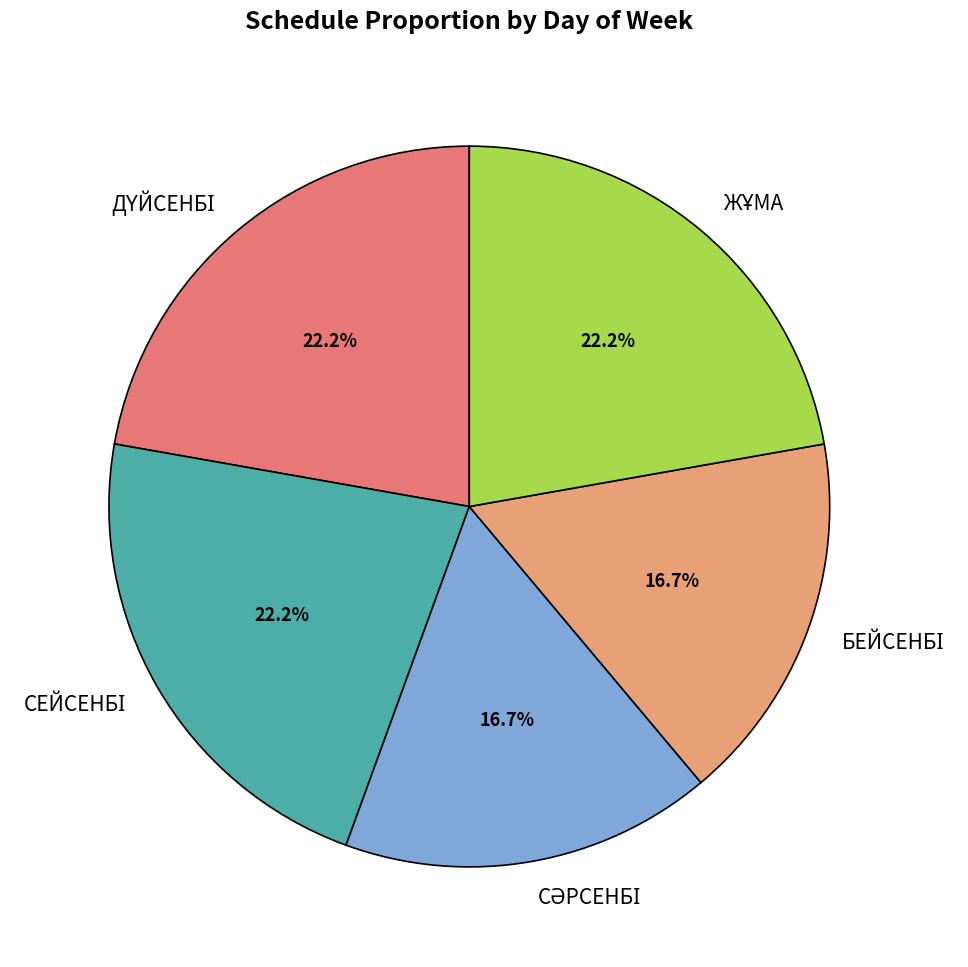

Does any single category account for the majority?

No